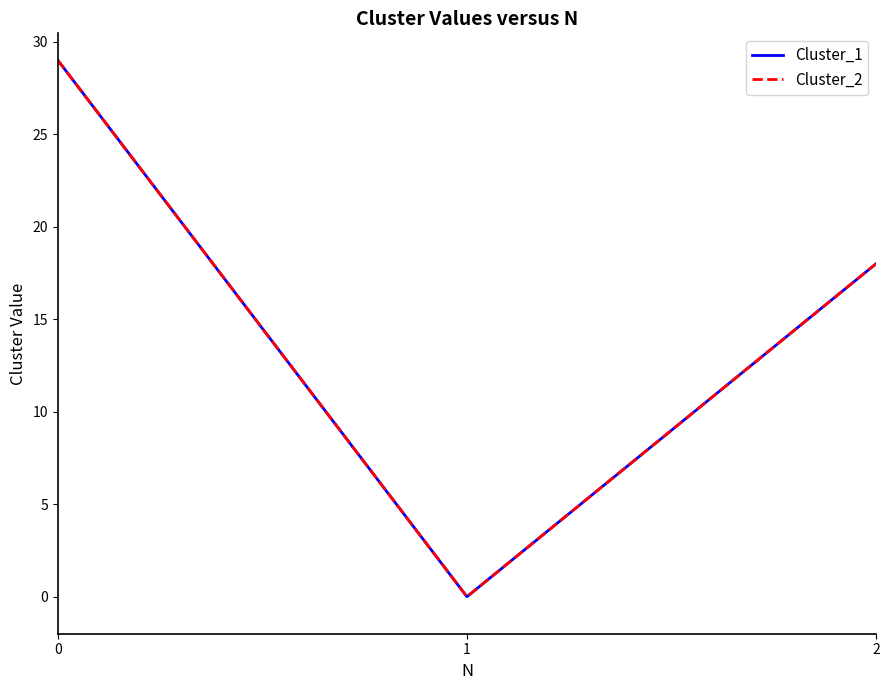

List the labels in order of Cluster_1 value, largest first.

0, 2, 1